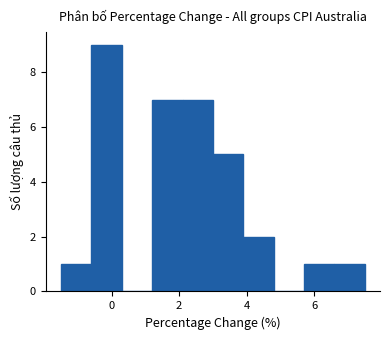

Which range on the x-axis has the tallest bar?

-0.6 to 0.3